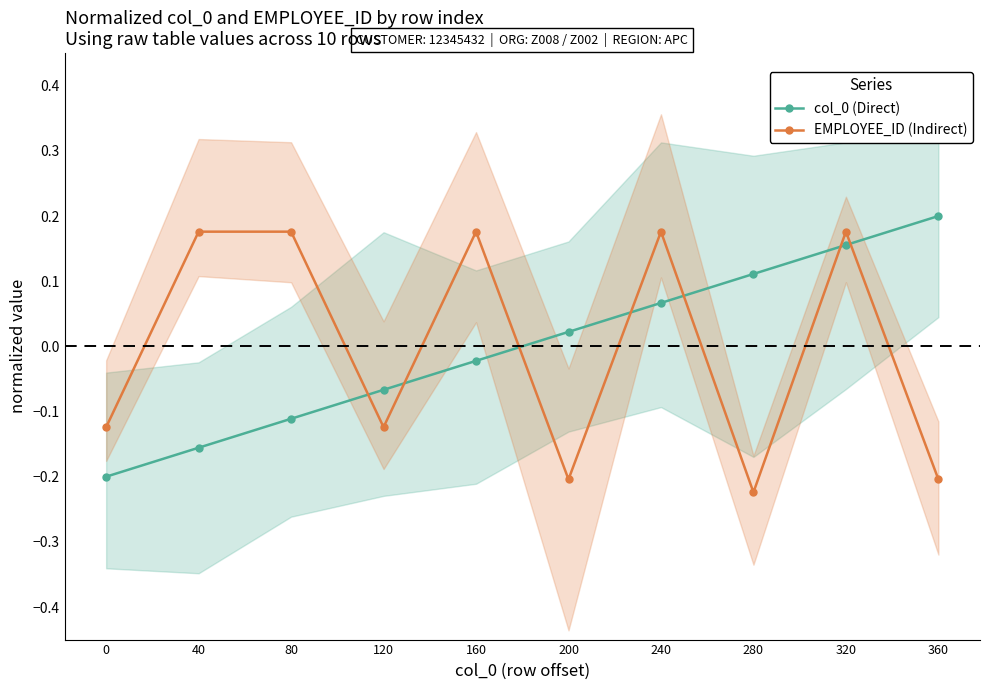

How many intersections are there between EMPLOYEE_ID (Indirect) and col_0 (Direct)?

7